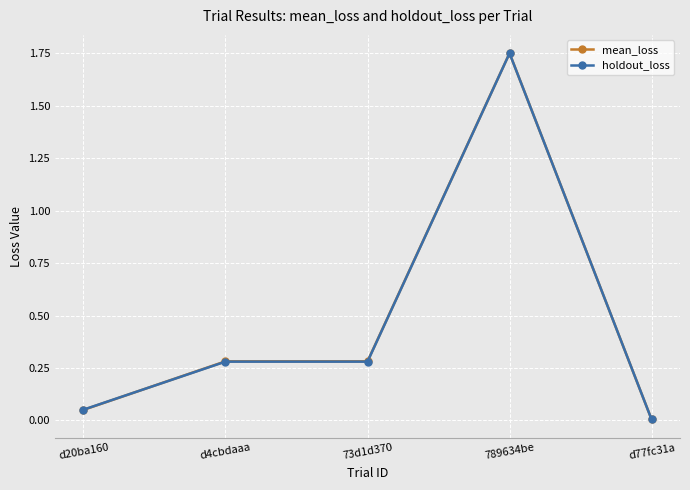

Is the value of holdout_loss at d4cbdaaa greater than the value of mean_loss at 789634be?

No